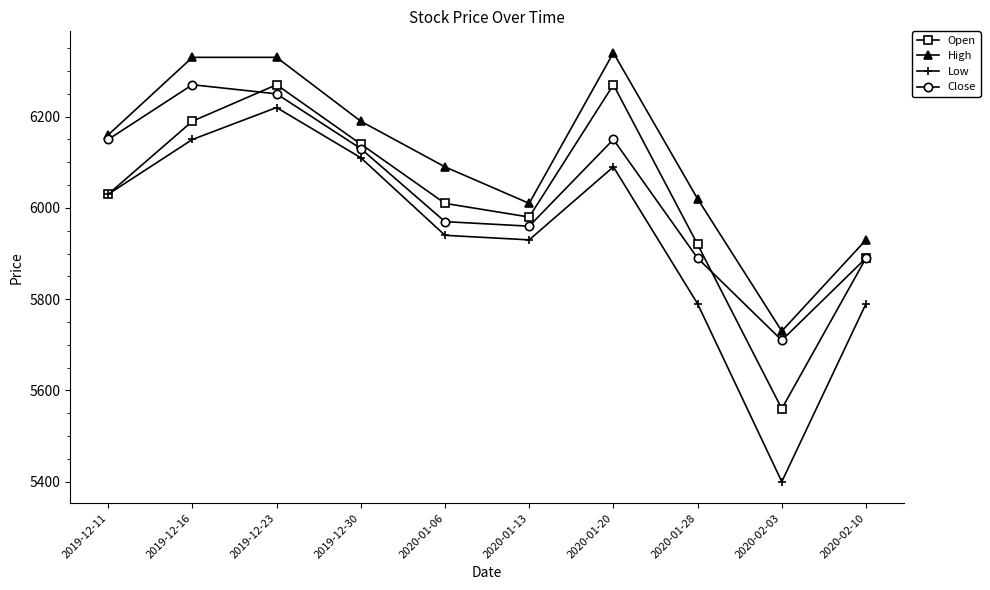

Reading left to right, extract all data points from this chart.

Open: 6030	6190	6270	6140	6010	5980	6270	5920	5560	5890
High: 6160	6330	6330	6190	6090	6010	6340	6020	5730	5930
Low: 6030	6150	6220	6110	5940	5930	6090	5790	5400	5790
Close: 6150	6270	6250	6130	5970	5960	6150	5890	5710	5890